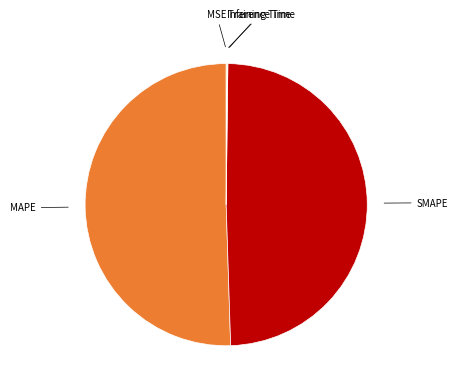

Is there a majority slice in this chart?

Yes